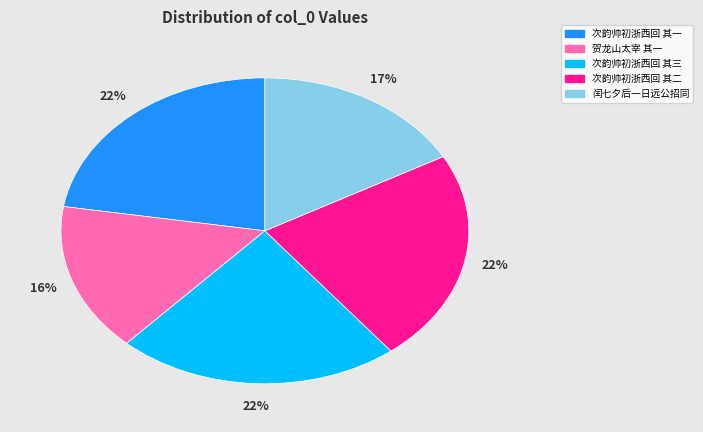

How many slices are in this pie chart?

5